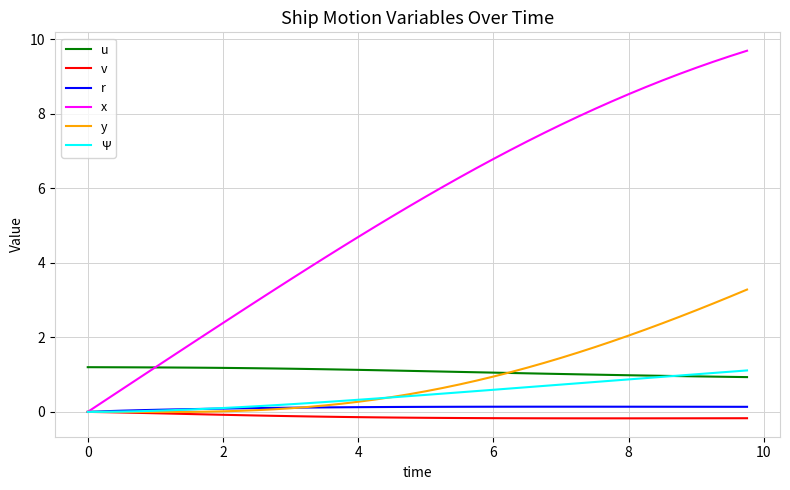

What is the greatest value displayed?

9.7